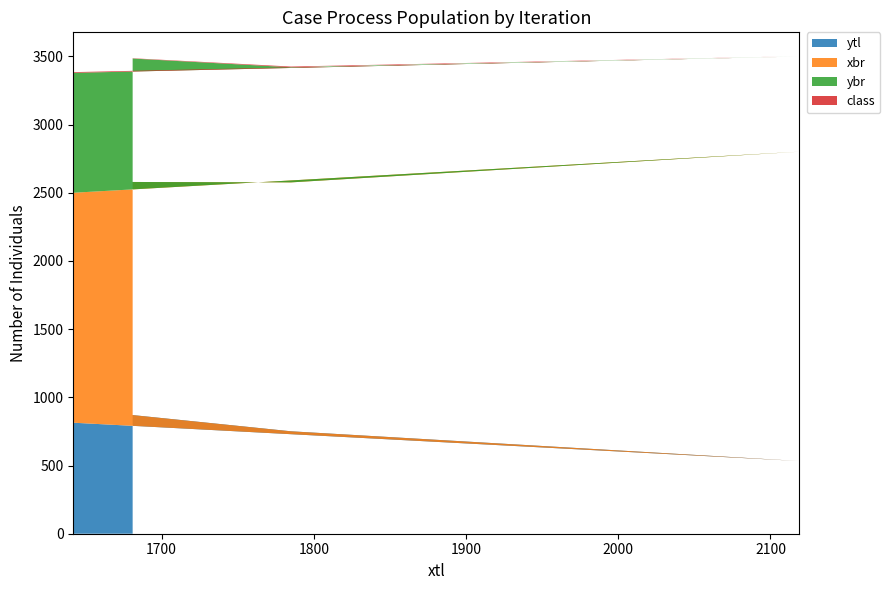

Reading left to right, what are all the values shown in this chart?

ytl: 1681=870.0	1785=751.0	2119=533.0	1642=814.0
xbr: 1681=1709.0	1785=1825.0	2119=2268.0	1642=1686.0
ybr: 1681=905.0	1785=844.0	2119=698.0	1642=879.0
class: 1681=2.1	1785=5.2	2119=2.1	1642=5.2